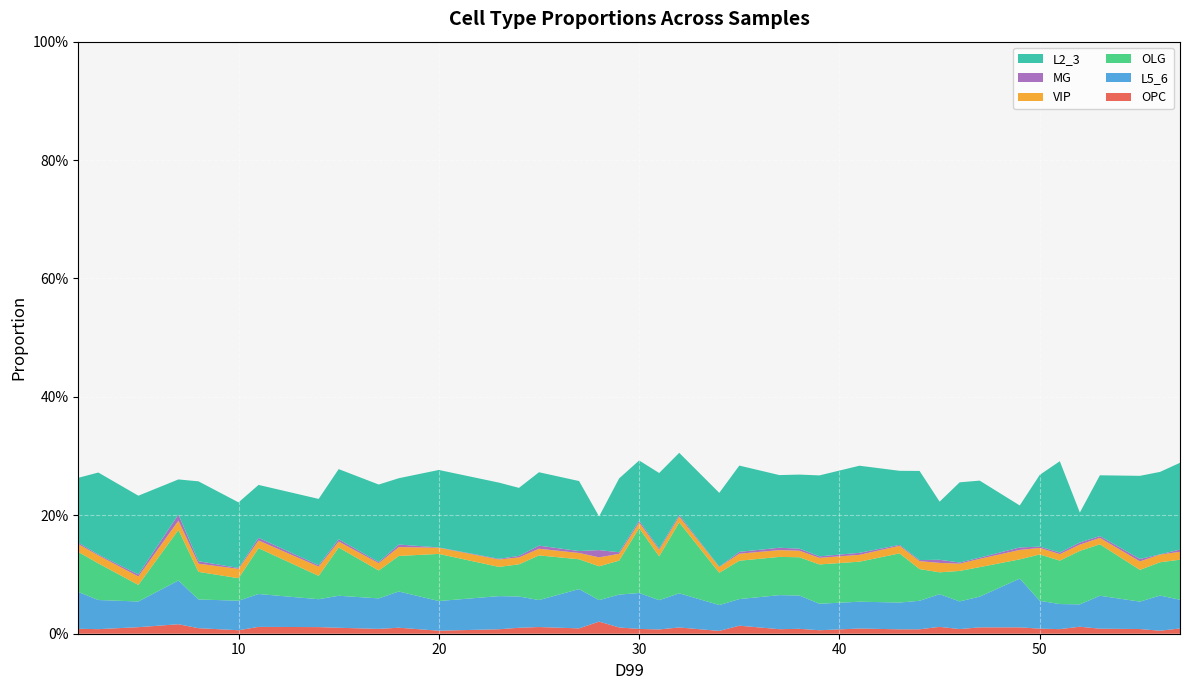

Reading right to left, extract all data points from this chart.

OPC: 0.0	0.0	0.0	0.0	0.0	0.0	0.0	0.0	0.0	0.0	0.0	0.0	0.0	0.0	0.0	0.0	0.0	0.0	0.0	0.0	0.0	0.0	0.0	0.0	0.0	0.0	0.0	0.0	0.0	0.0	0.0	0.0	0.0	0.0	0.0	0.0	0.0	0.0	0.0	0.0
L5_6: 0.0	0.1	0.0	0.1	0.0	0.0	0.0	0.1	0.1	0.0	0.1	0.0	0.0	0.0	0.0	0.1	0.1	0.0	0.0	0.1	0.0	0.1	0.1	0.0	0.1	0.0	0.1	0.1	0.1	0.1	0.1	0.1	0.0	0.1	0.0	0.0	0.1	0.0	0.0	0.1
OLG: 0.1	0.1	0.1	0.1	0.1	0.1	0.1	0.0	0.0	0.1	0.0	0.1	0.1	0.1	0.1	0.1	0.1	0.1	0.1	0.1	0.1	0.1	0.1	0.1	0.1	0.1	0.1	0.0	0.1	0.1	0.0	0.1	0.0	0.1	0.0	0.0	0.1	0.0	0.1	0.1
VIP: 0.0	0.0	0.0	0.0	0.0	0.0	0.0	0.0	0.0	0.0	0.0	0.0	0.0	0.0	0.0	0.0	0.0	0.0	0.0	0.0	0.0	0.0	0.0	0.0	0.0	0.0	0.0	0.0	0.0	0.0	0.0	0.0	0.0	0.0	0.0	0.0	0.0	0.0	0.0	0.0
MG: 0.0	0.0	0.0	0.0	0.0	0.0	0.0	0.0	0.0	0.0	0.0	0.0	0.0	0.0	0.0	0.0	0.0	0.0	0.0	0.0	0.0	0.0	0.0	0.0	0.0	0.0	0.0	0.0	0.0	0.0	0.0	0.0	0.0	0.0	0.0	0.0	0.0	0.0	0.0	0.0
L2_3: 0.1	0.1	0.1	0.1	0.1	0.2	0.1	0.1	0.1	0.1	0.1	0.2	0.1	0.1	0.1	0.1	0.1	0.1	0.1	0.1	0.1	0.1	0.1	0.1	0.1	0.1	0.1	0.1	0.1	0.1	0.1	0.1	0.1	0.1	0.1	0.1	0.1	0.1	0.1	0.1